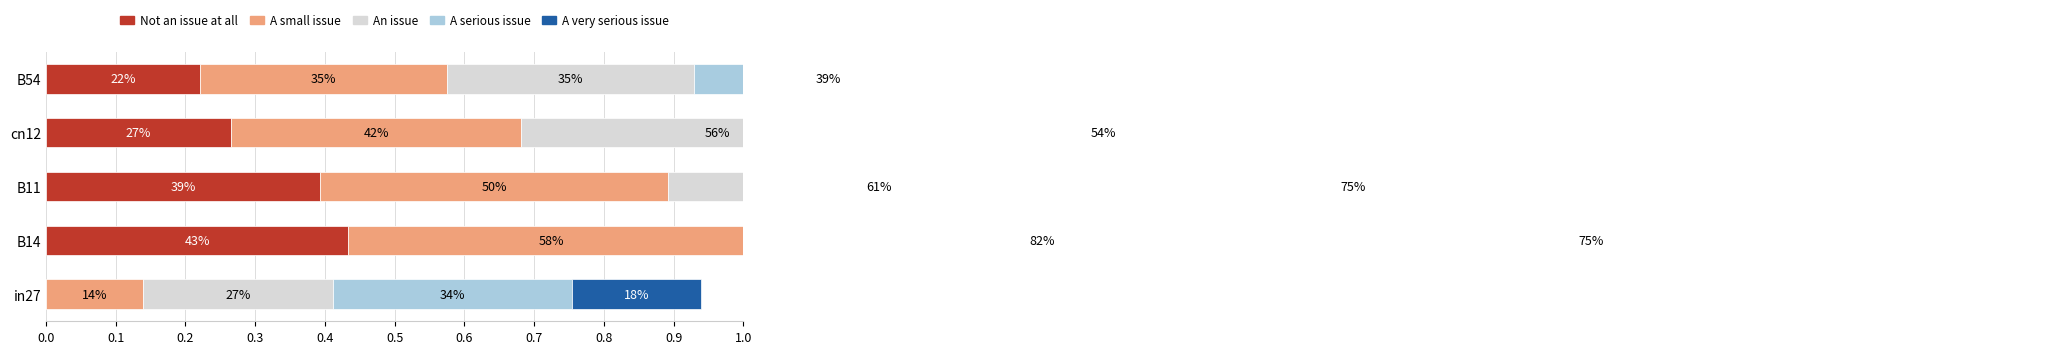

How many distinct data groups are displayed?

5